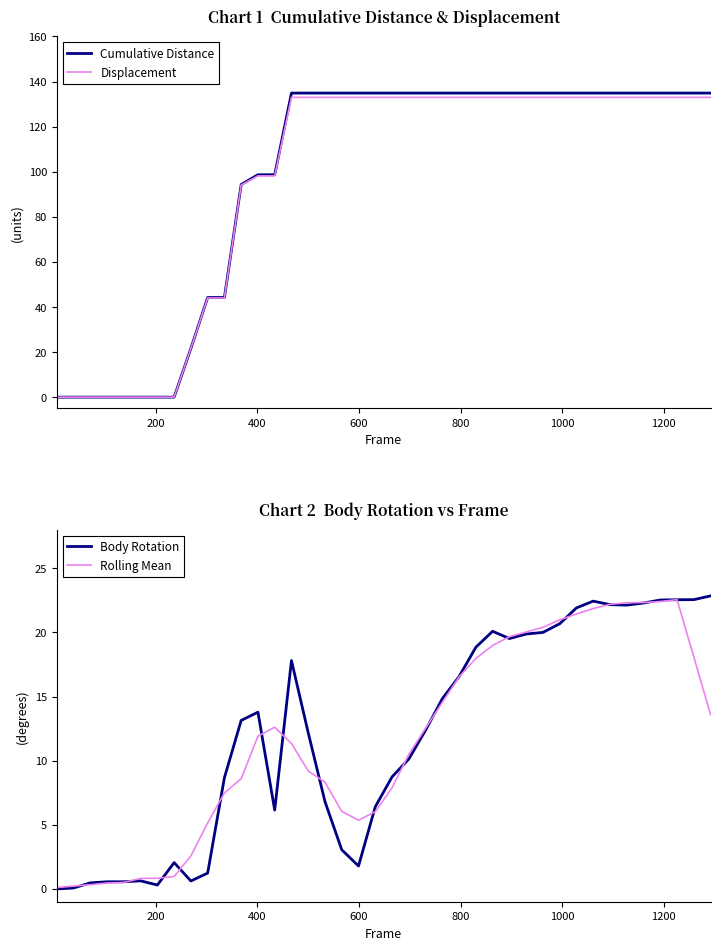

At how many categories does at least one series exceed 61?

29